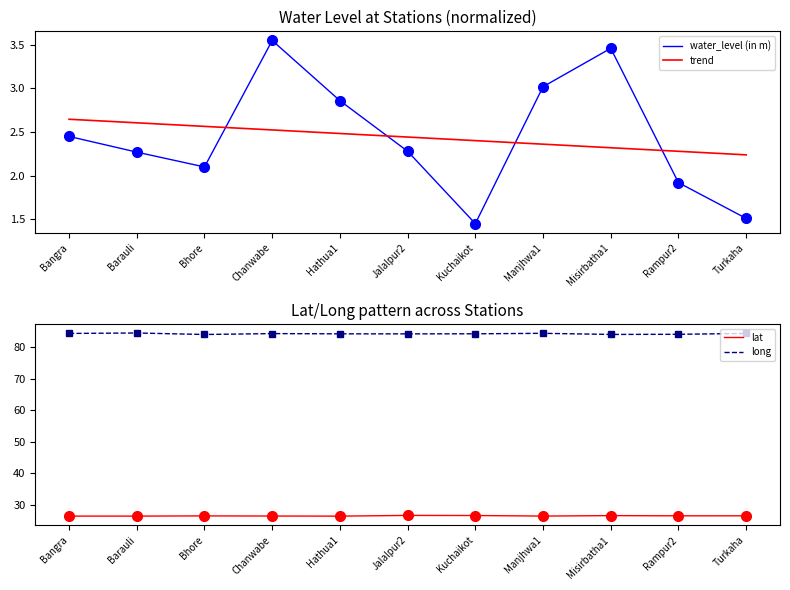

The long series shows 84.6 at Barauli. True or false?

True